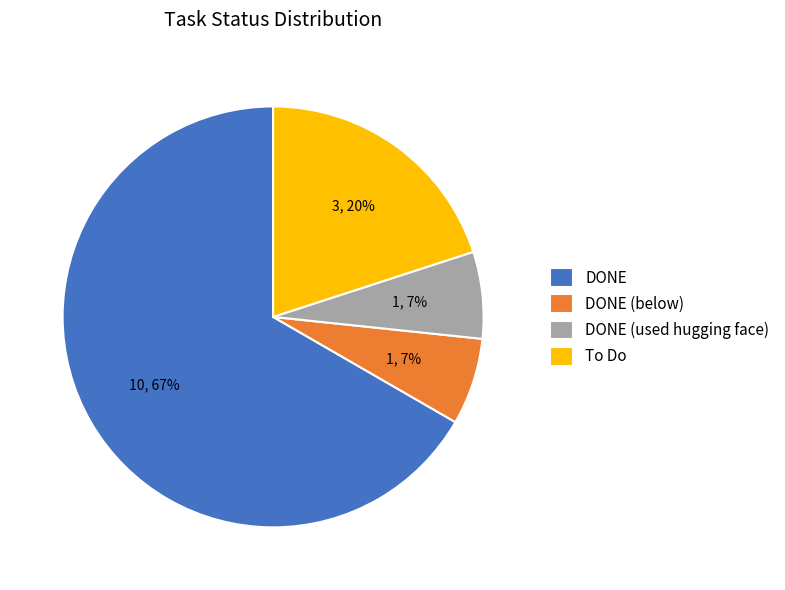

Which category has the biggest portion of the pie?

DONE